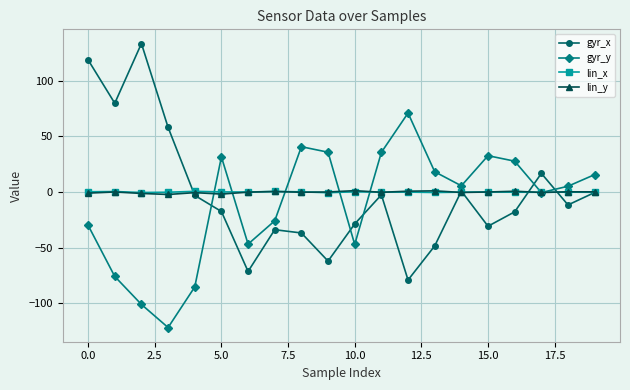

How many series are shown in this chart?

4